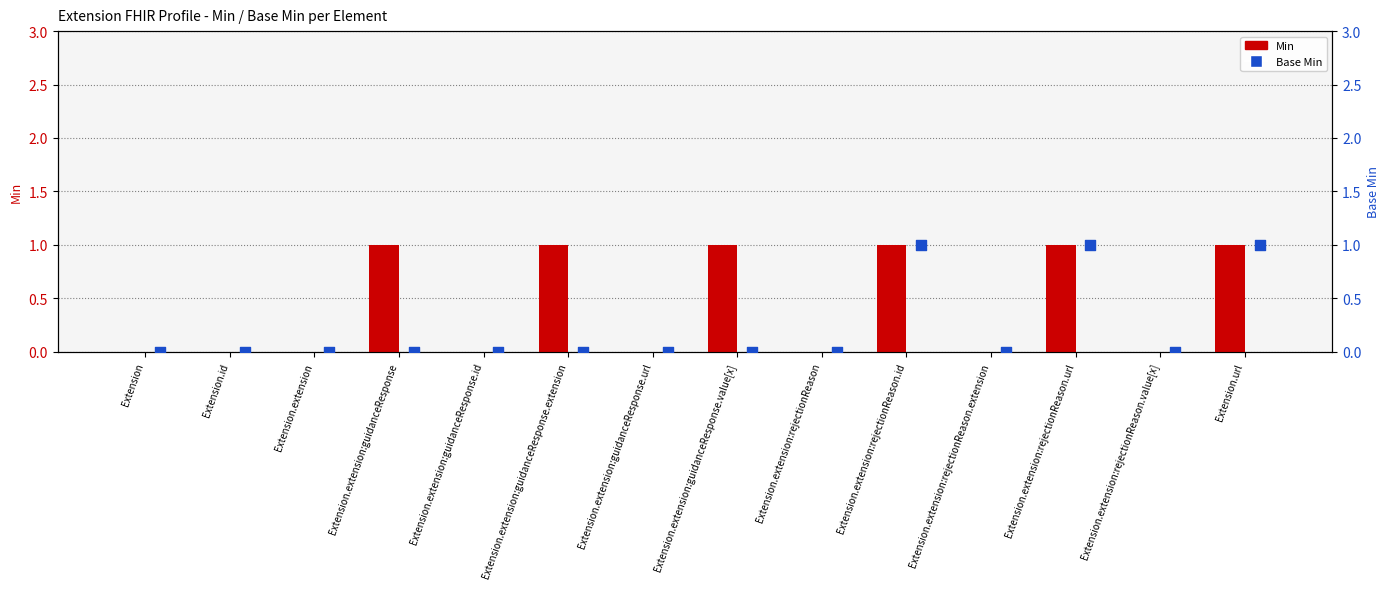

Which series has the largest Y range (max minus min)?

Min